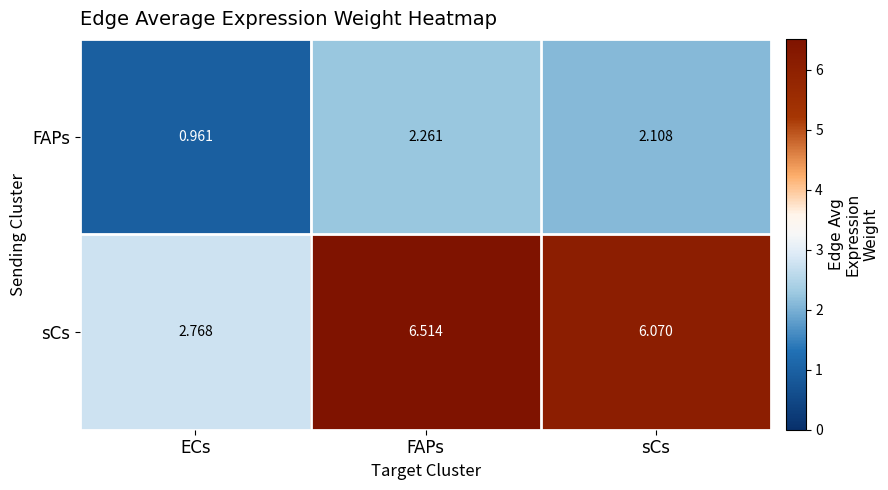

How many values in the FAPs series are below 2?

1